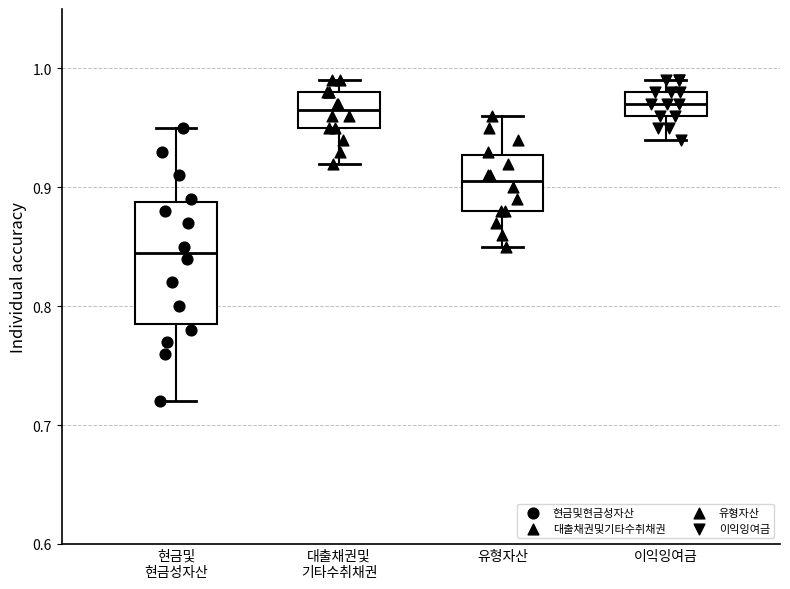

Reading left to right, read every box against the y-axis: the position of its median line, the range the box covers, and the ends of its whiskers. The values are not printed on the chart, so give them approximately, as read against the axis.

현금및 현금성자산: median 0.85, box 0.79 to 0.89, whiskers 0.72 to 0.95
대출채권및 기타수취채권: median 0.97, box 0.95 to 0.98, whiskers 0.92 to 0.99
유형자산: median 0.91, box 0.88 to 0.93, whiskers 0.85 to 0.96
이익잉여금: median 0.97, box 0.96 to 0.98, whiskers 0.94 to 0.99